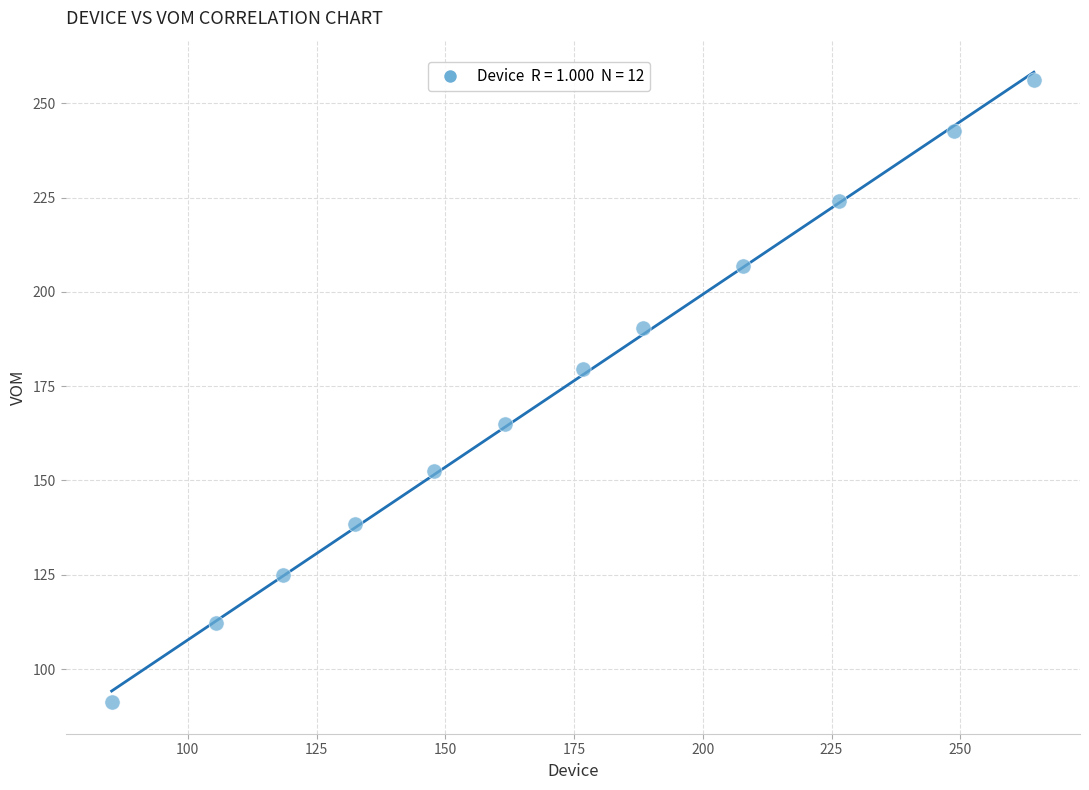

What is the average Y value?

173.7